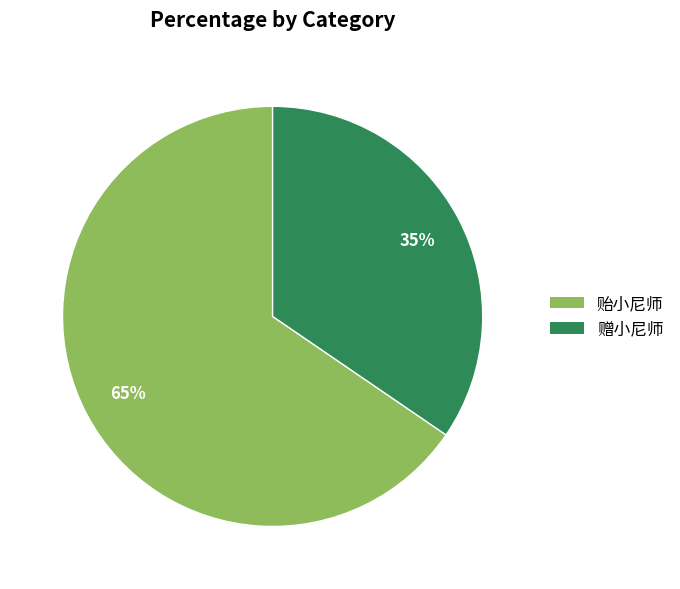

Is there any slice that represents more than half of the pie?

Yes